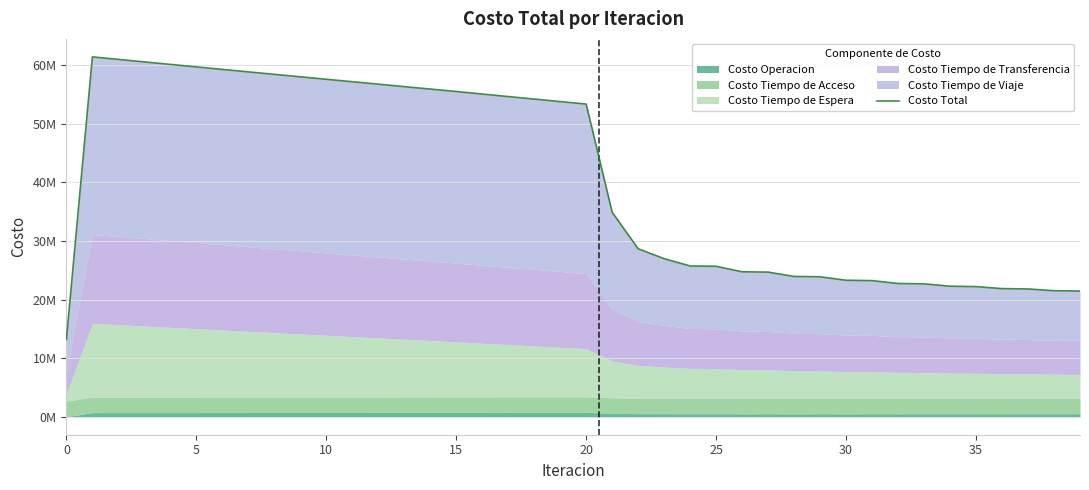

How many data points are less than 53378626?

20